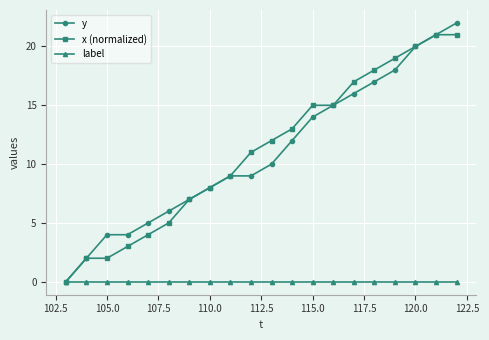

What is the maximum value for y?

22